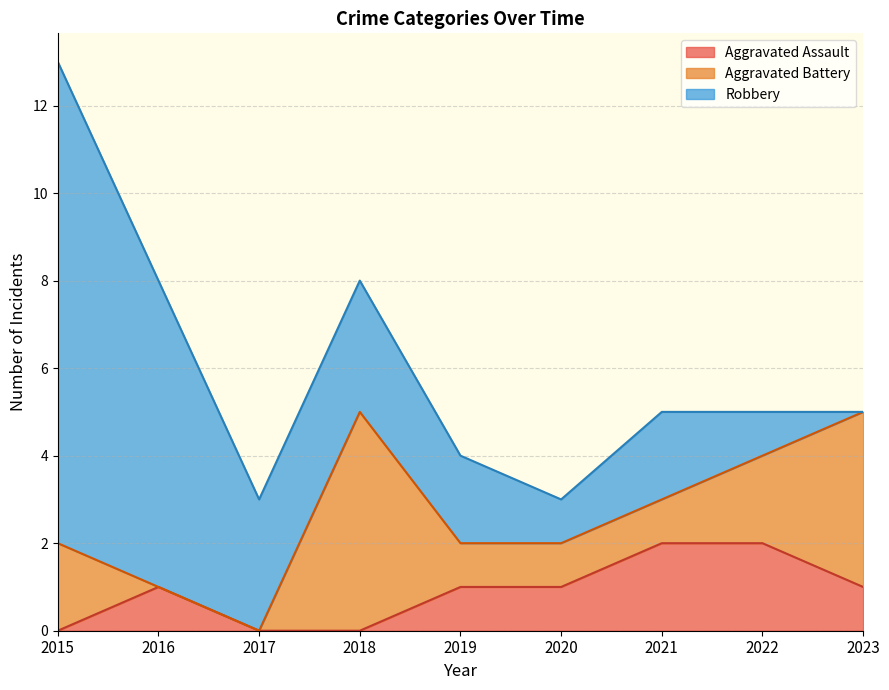

True or false: Robbery and Aggravated Battery intersect in this chart.

True